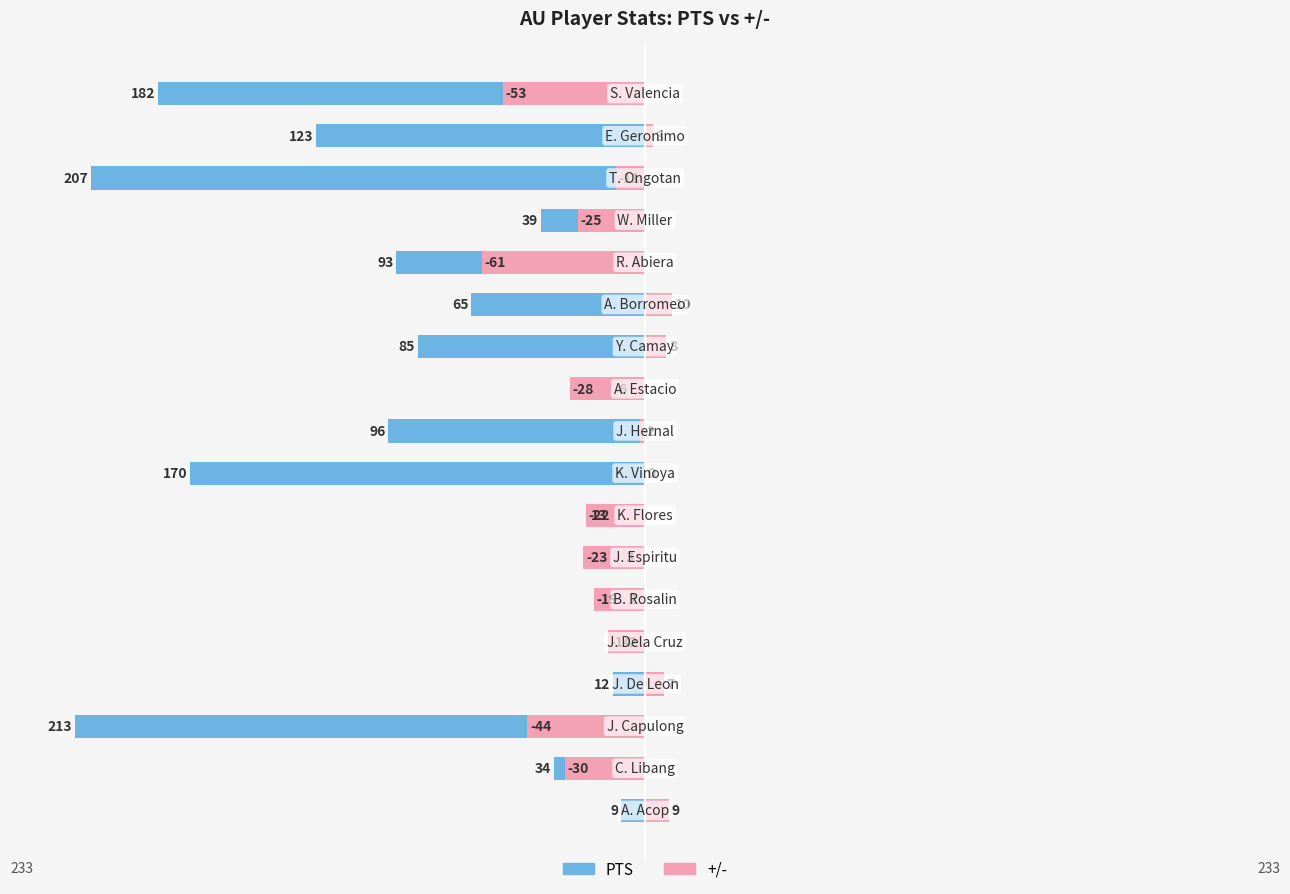

Between 12 and 16, which series saw the biggest shift?

PTS